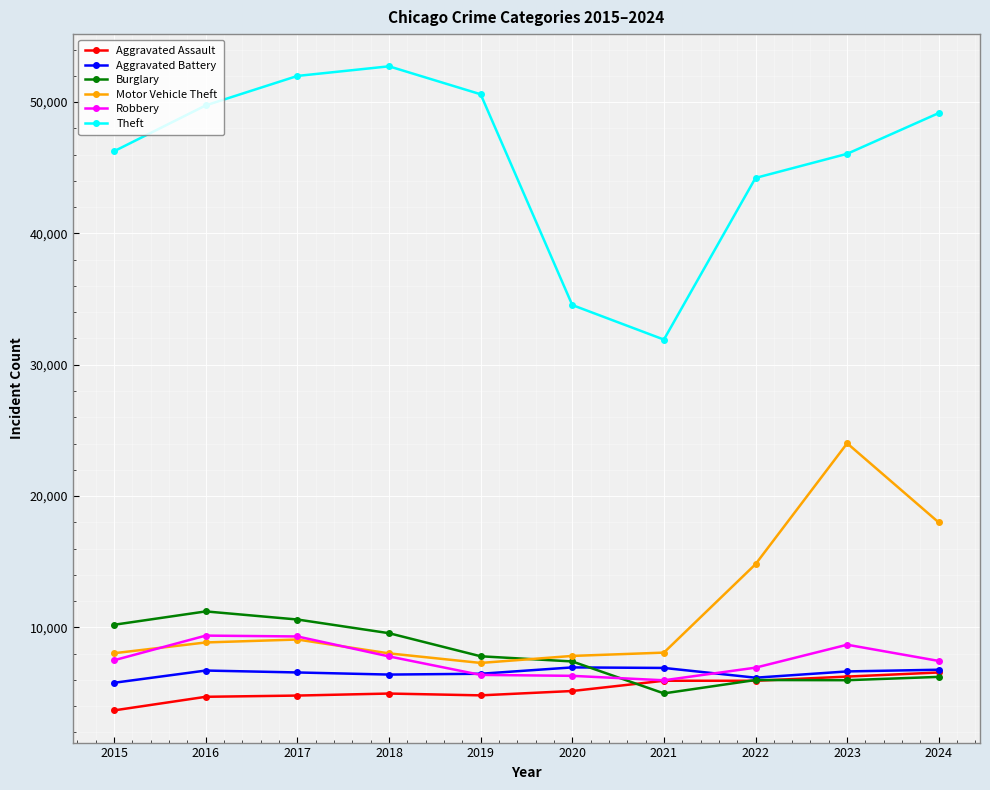

How many times do Robbery and Motor Vehicle Theft cross each other?

2